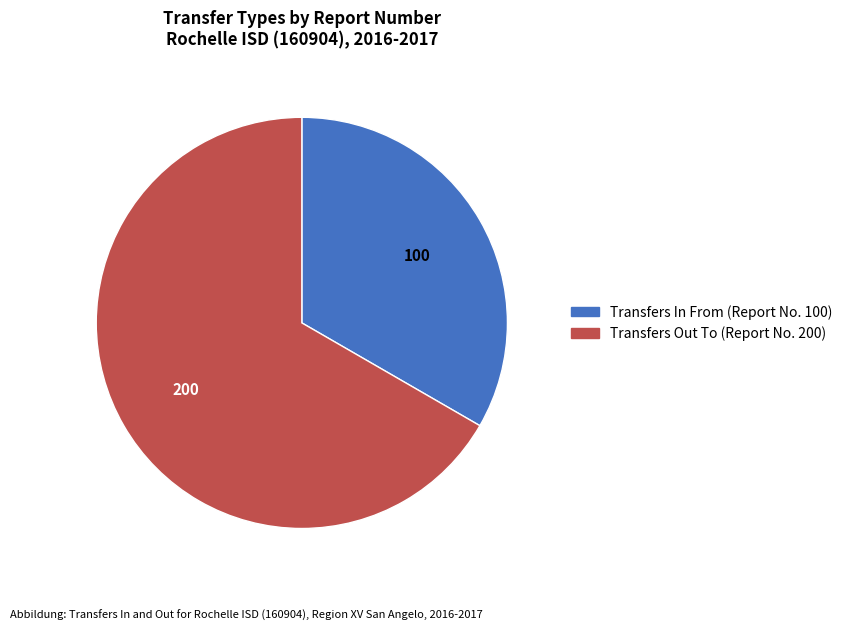

Which slice is the largest?

Transfers Out To